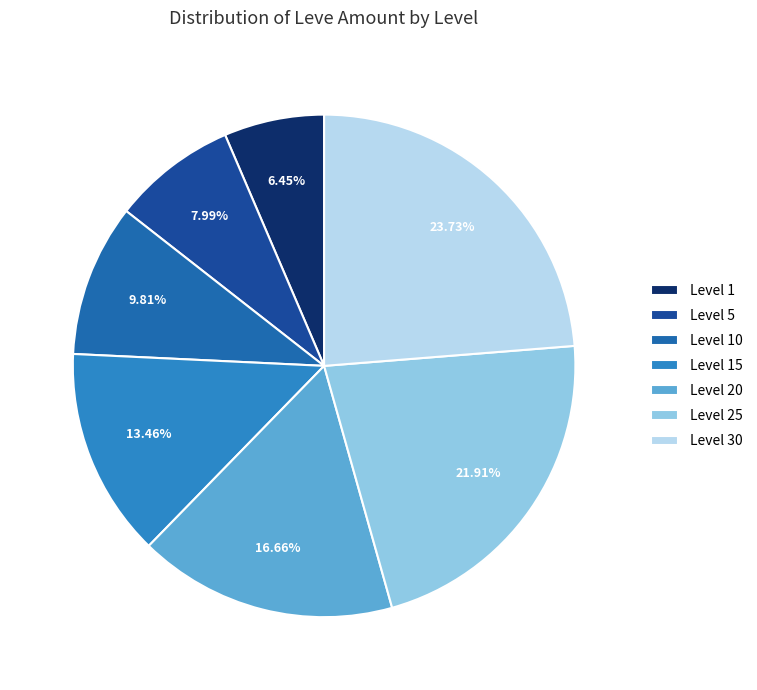

The Level 15 slice represents 19% of the pie. True or false?

False